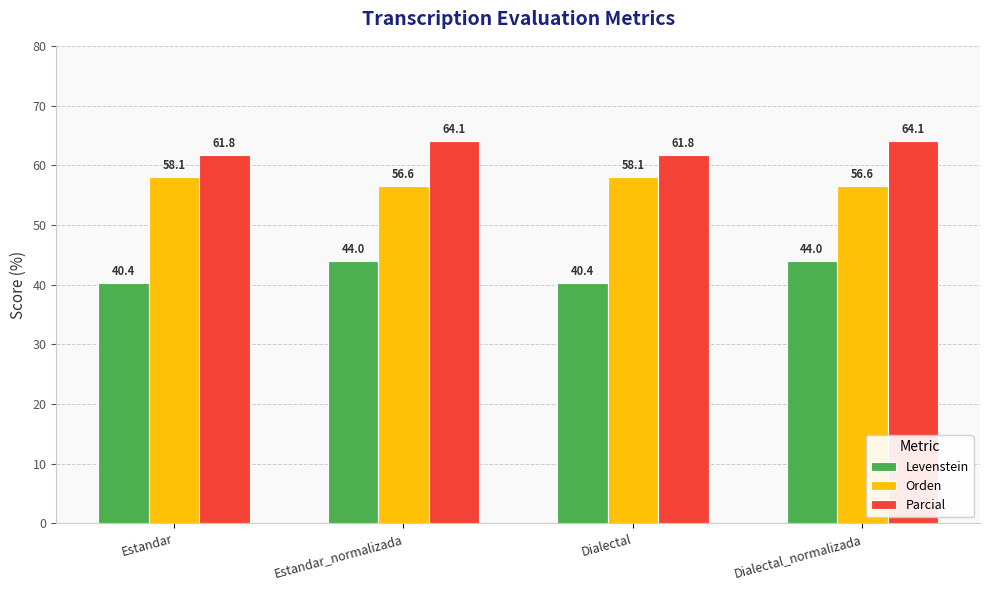

What are all the series names shown in the legend?

Levenstein, Orden, Parcial